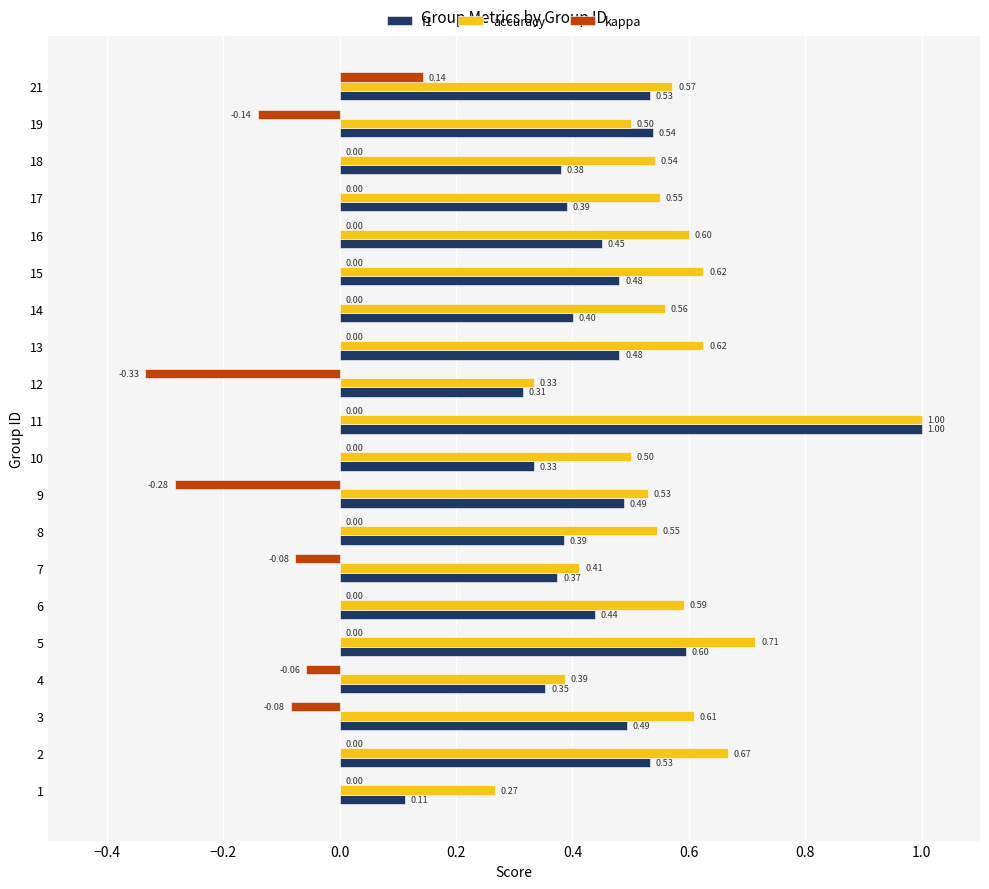

Which series changed the most between 10 and 19?

f1